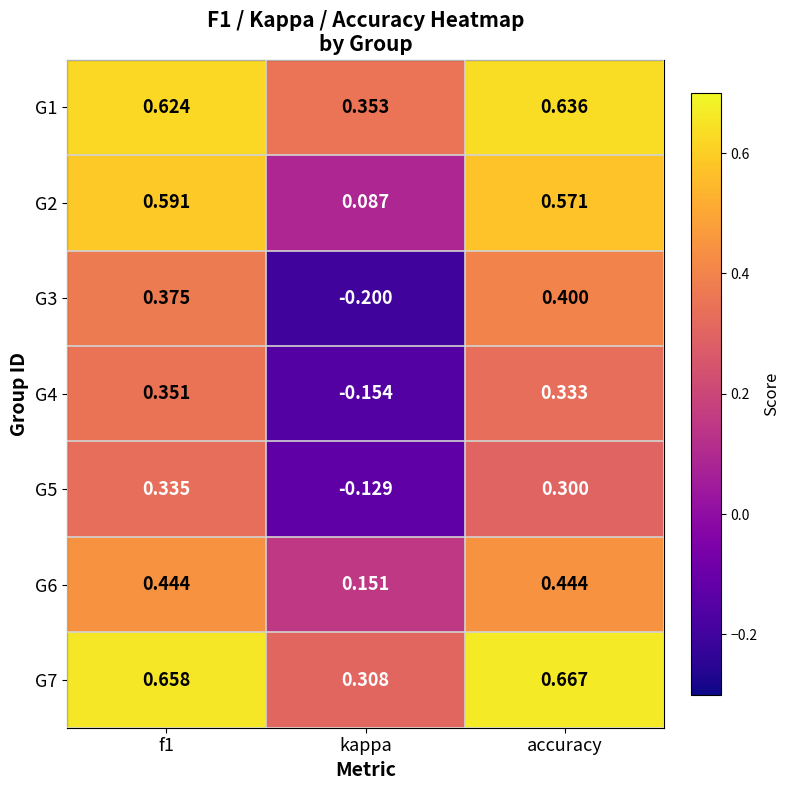

At which label does G7 reach its minimum?

kappa